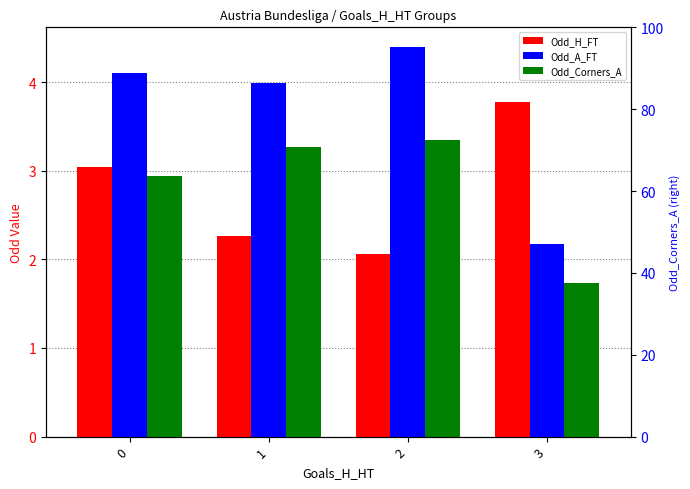

What is the spread (max minus min) of values at 1?

1.7